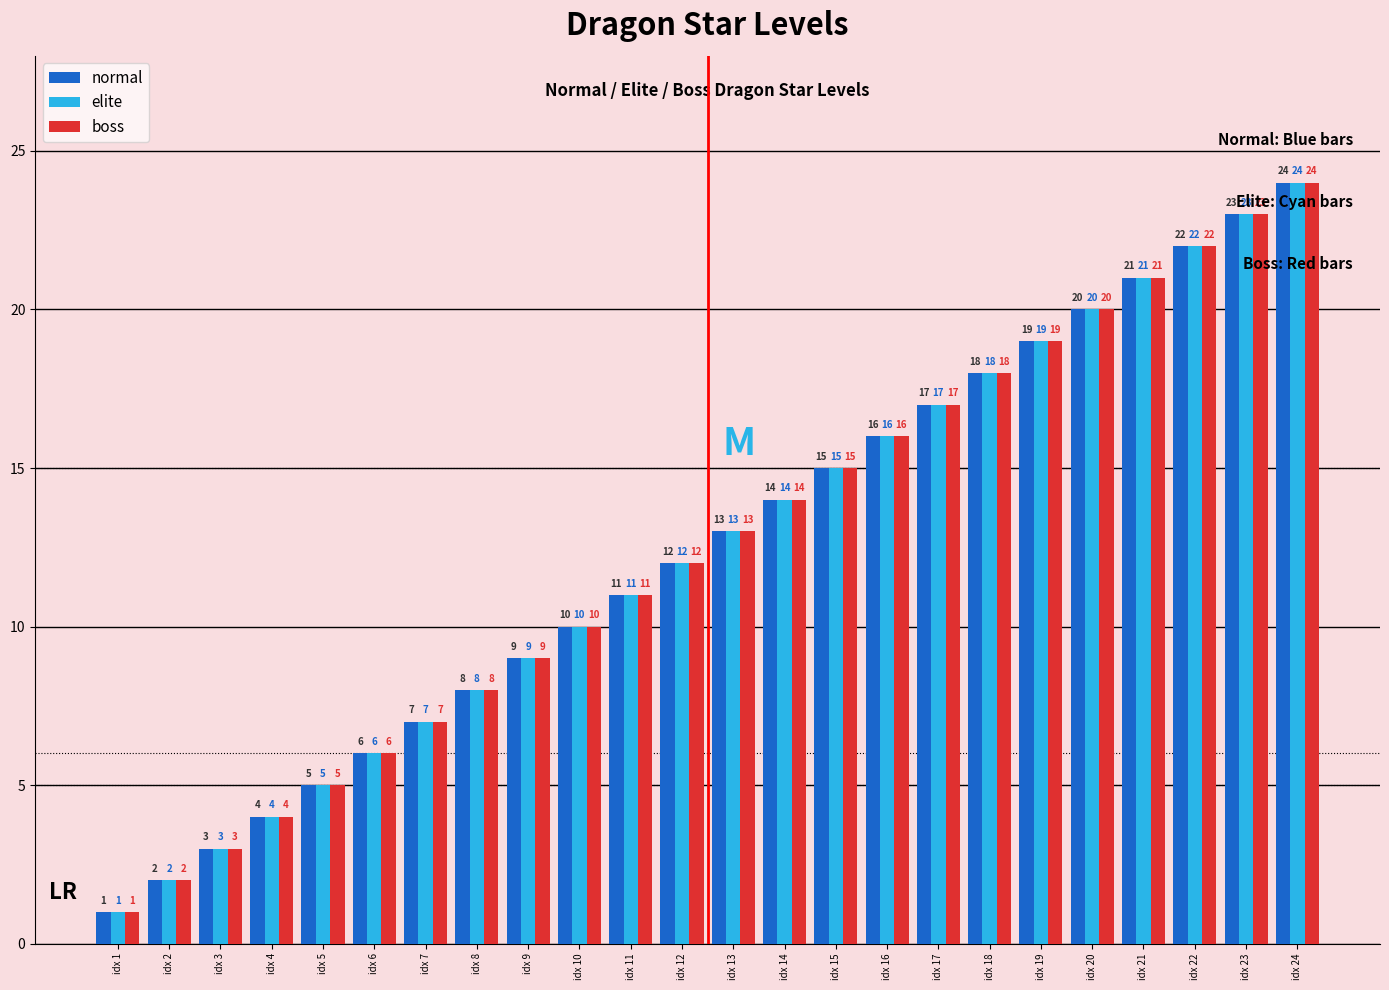

At which label is elite closest to 12?

idx 12